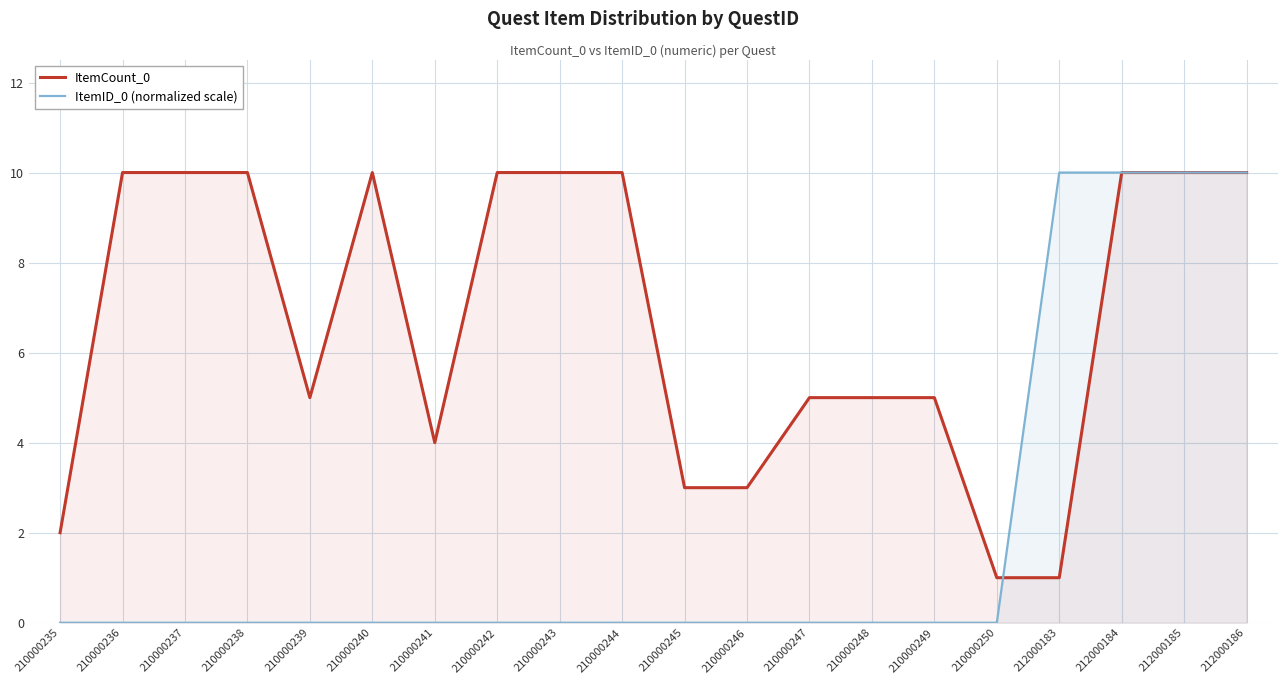

How many times do ItemID_0 (normalized scale) and ItemCount_0 cross each other?

2